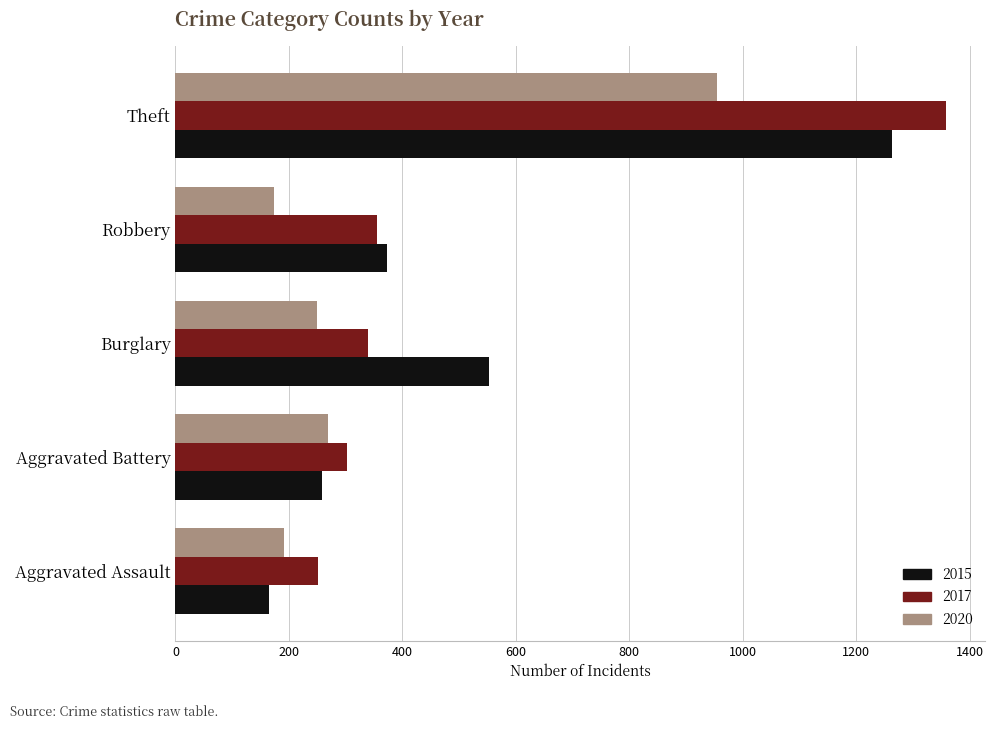

Is the value of 2020 at Robbery greater than the value of 2017 at Robbery?

No